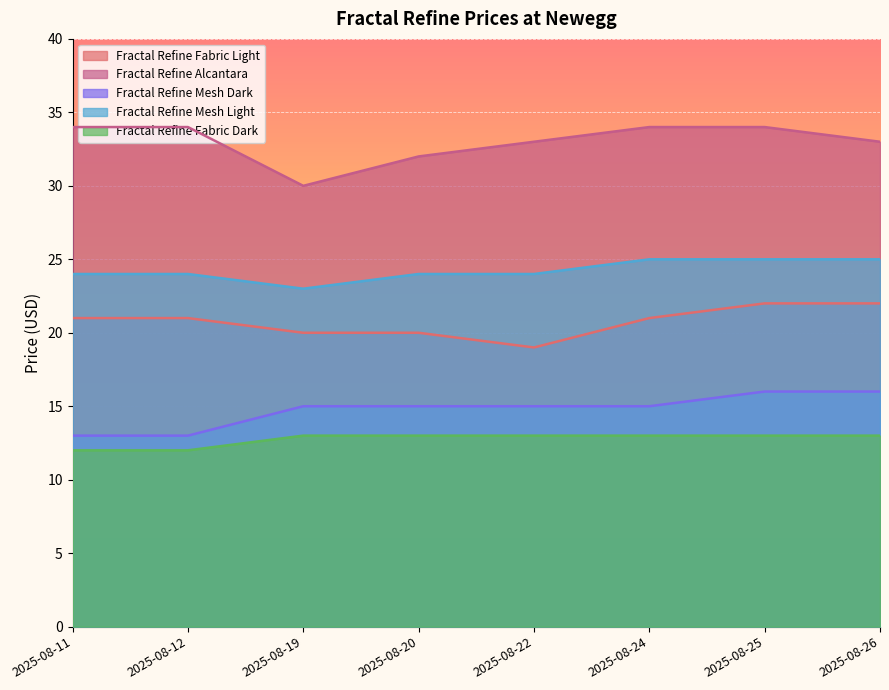

True or false: Fractal Refine Mesh Dark has a value of 13 at 2025-08-11.

True